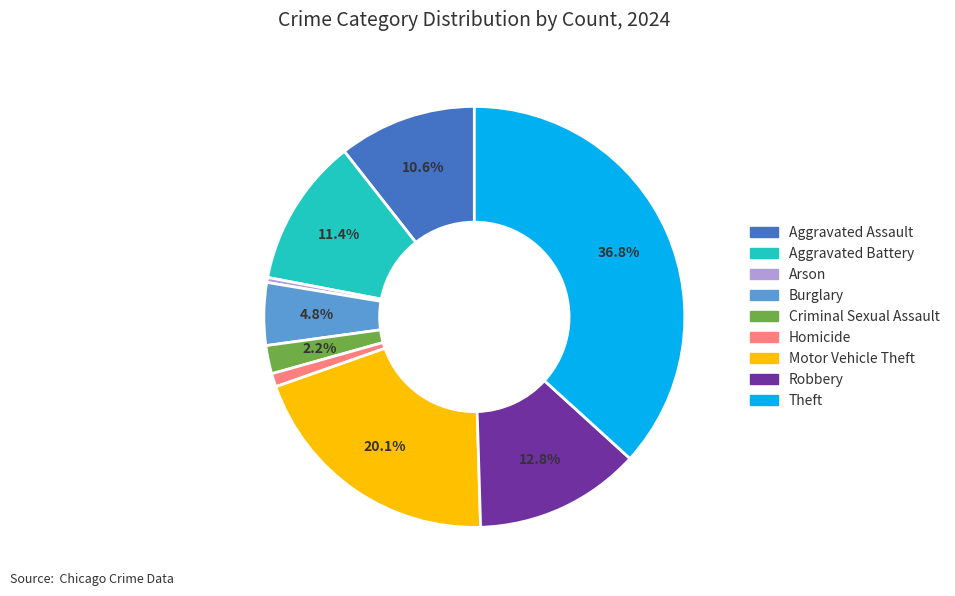

Do Homicide and Robbery together represent more than half of the pie?

No